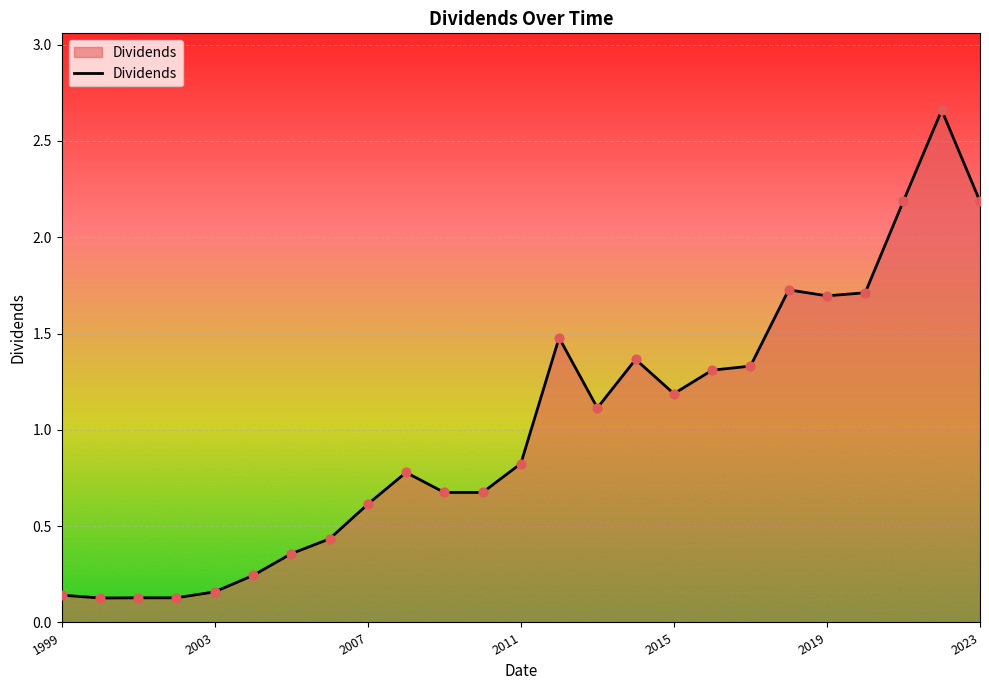

What is the difference between the maximum and minimum values?

2.5